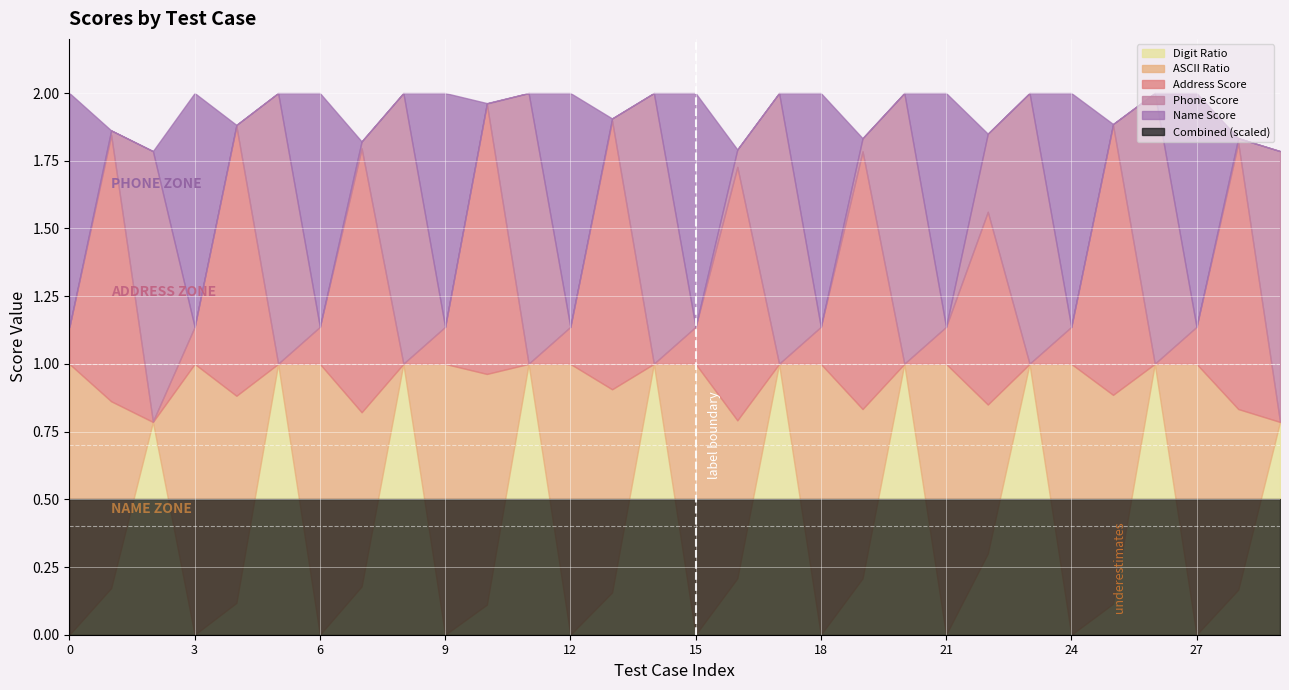

At how many categories does at least one series exceed 0?

30